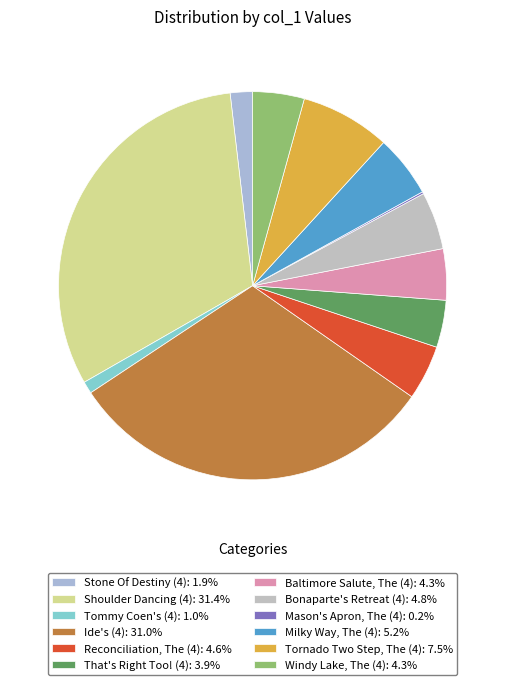

How many slices are in this pie chart?

12